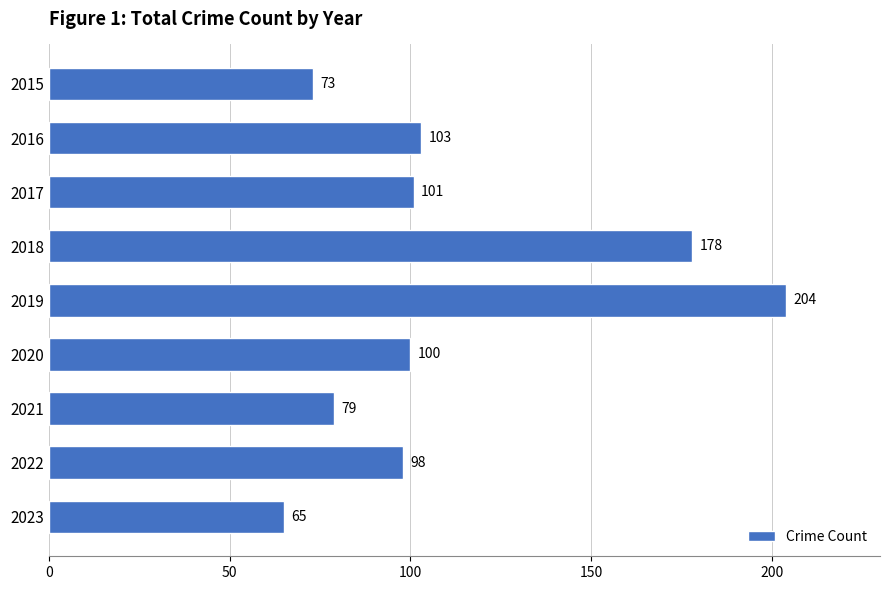

How many categories are shown in the chart?

9